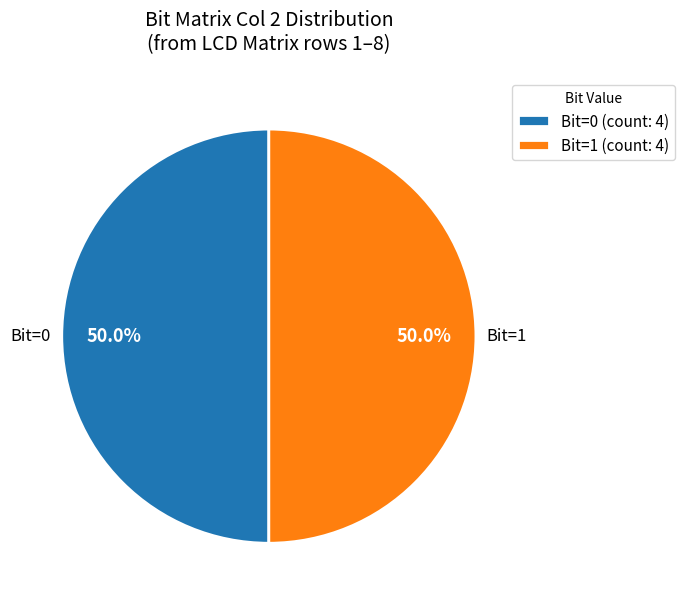

Approximately how many times larger is the value at Bit=0 (count: 4) compared to Bit=1 (count: 4)?

1.0